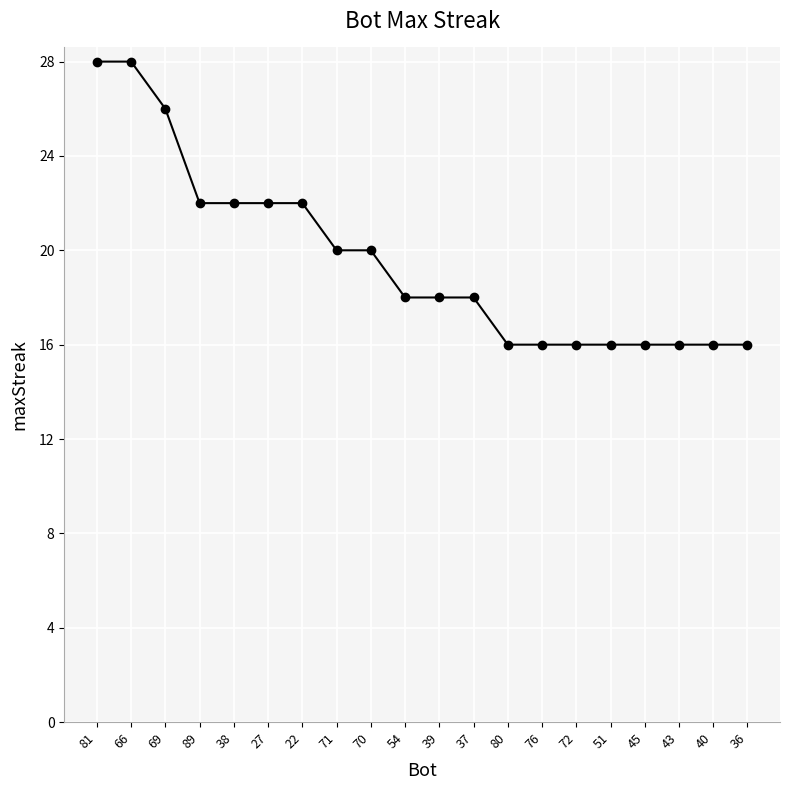

What is the difference between the maximum and minimum values?

12